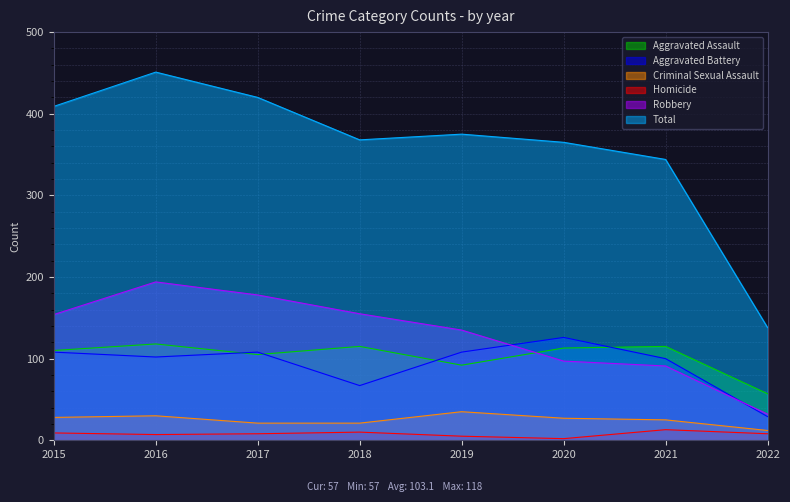

What are all the series names shown in the legend?

Aggravated Assault, Aggravated Battery, Criminal Sexual Assault, Homicide, Robbery, Total